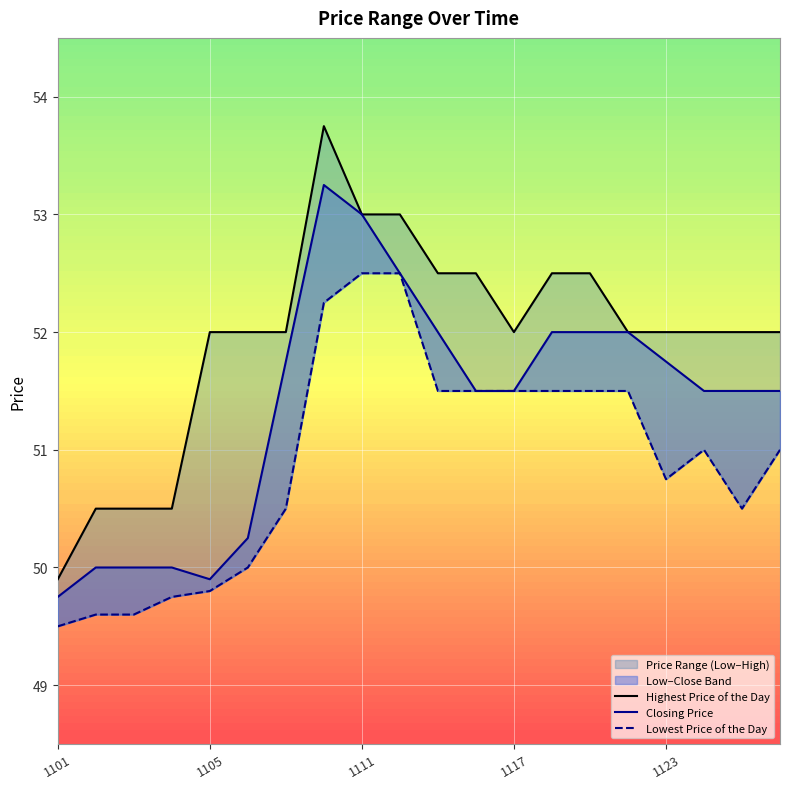

What is the total value across all series at 1111?

158.5